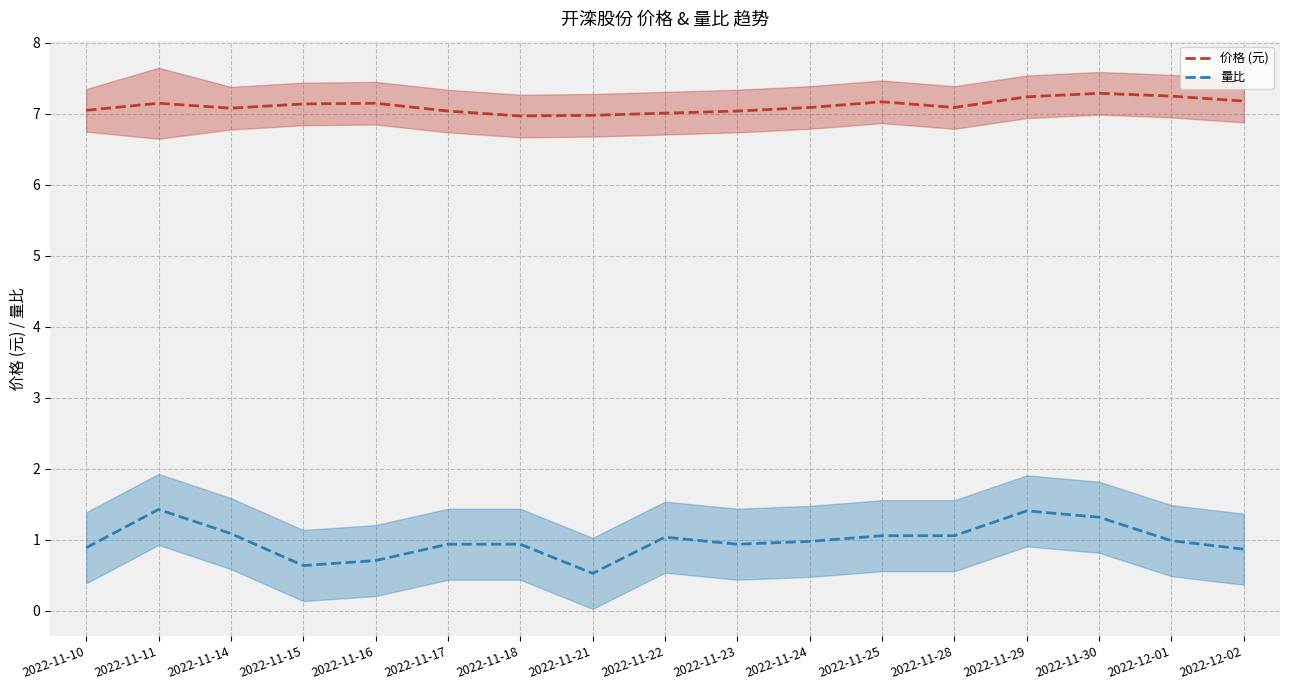

What is the difference between the 价格 (元) values at 2022-11-10 and 2022-11-30?

0.2